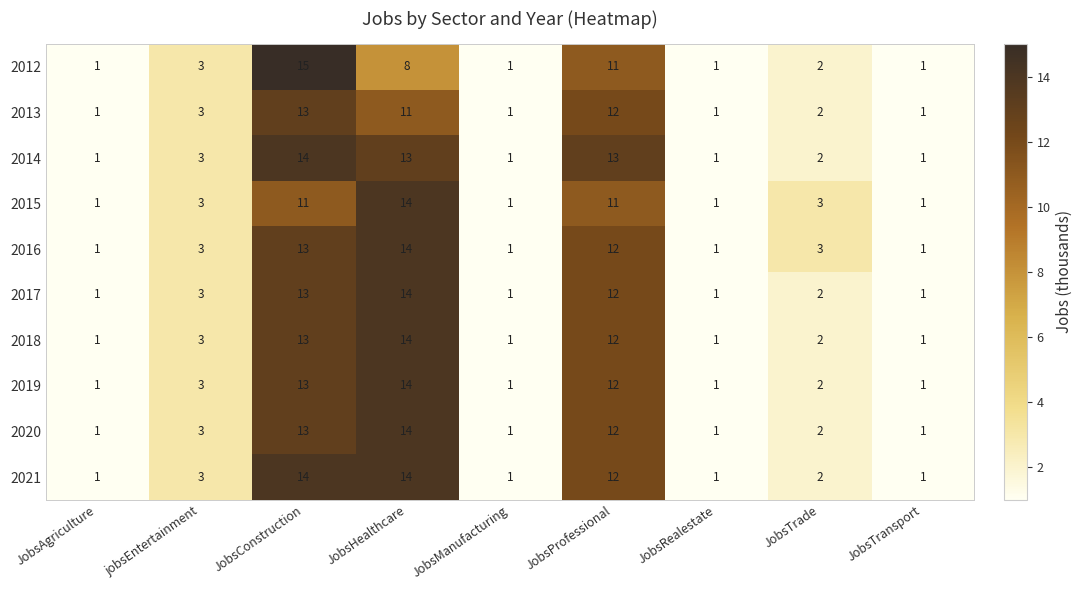

At which category is the sum across all series the highest?

JobsConstruction